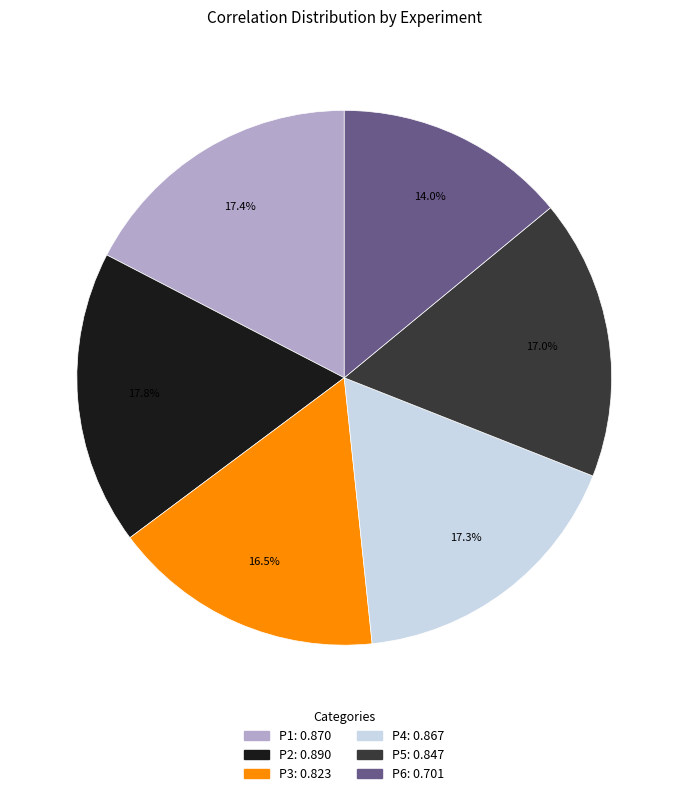

Which slice is the smallest?

P6